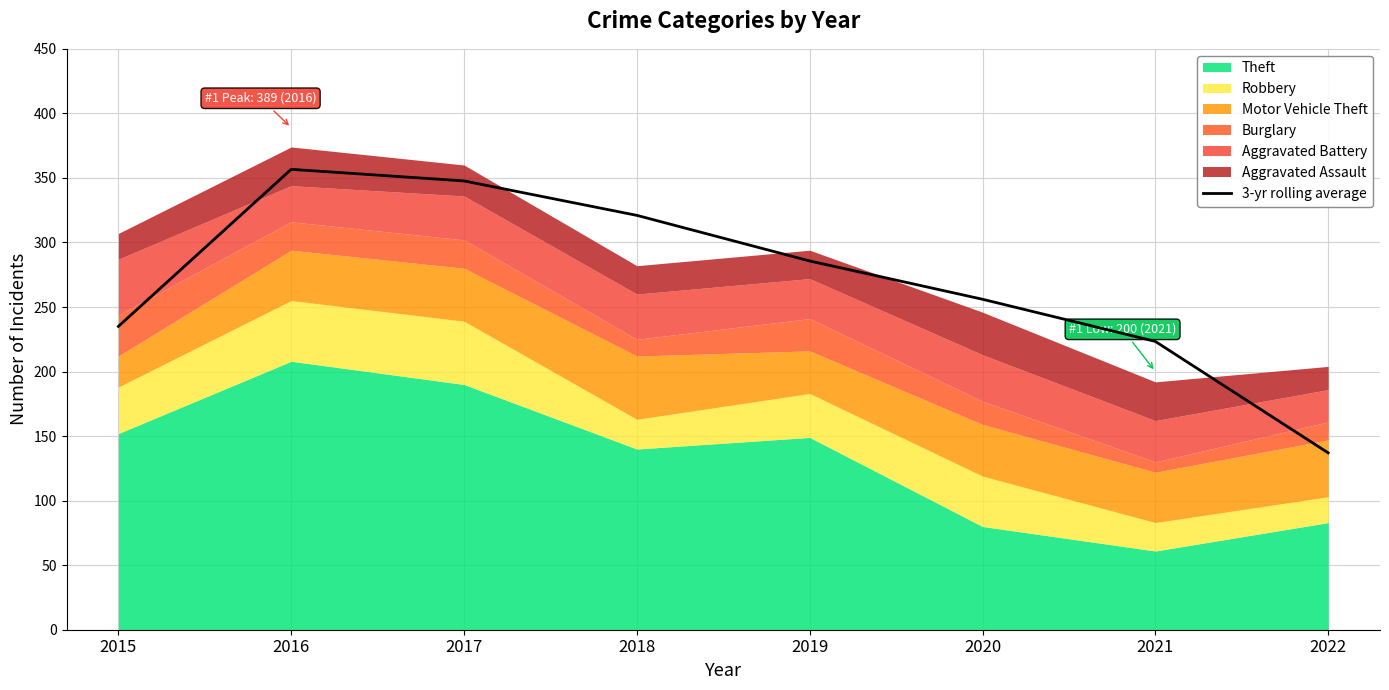

How many values exceed 285?

4